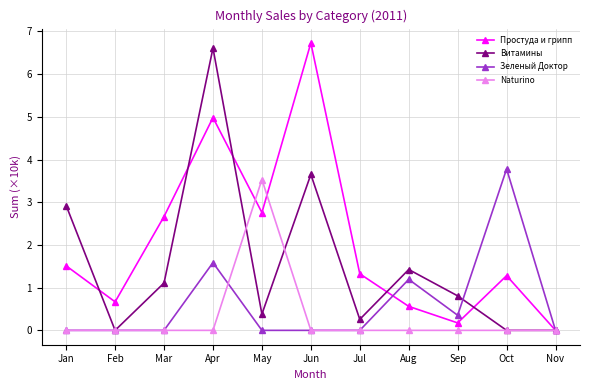

What is the difference between the maximum and minimum values in the Простуда и грипп series?

6.7